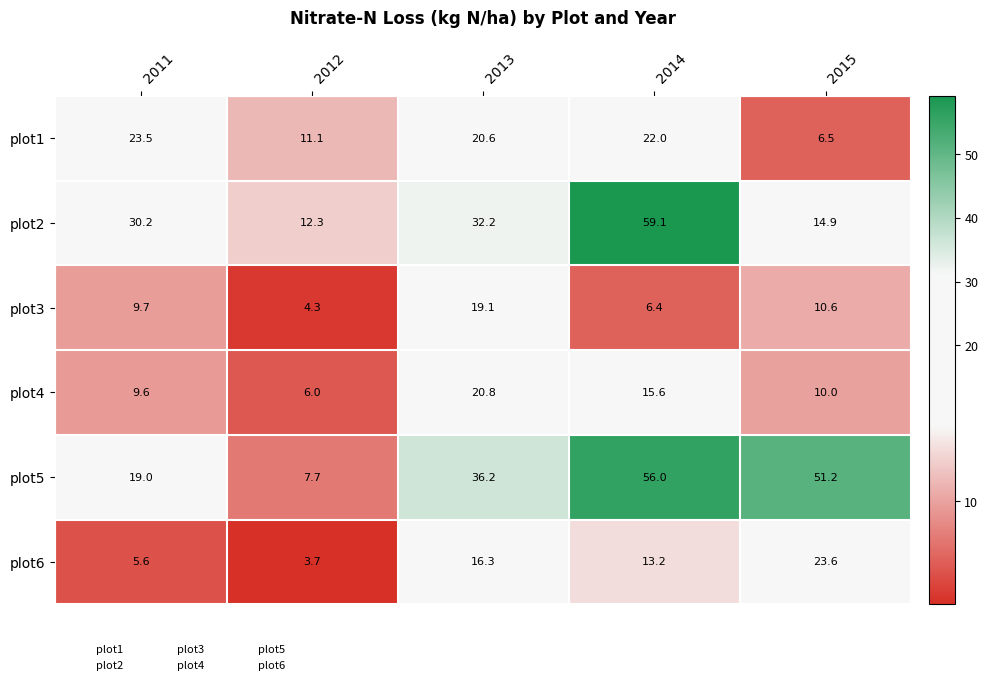

Which label corresponds to the largest value in the chart?

2014